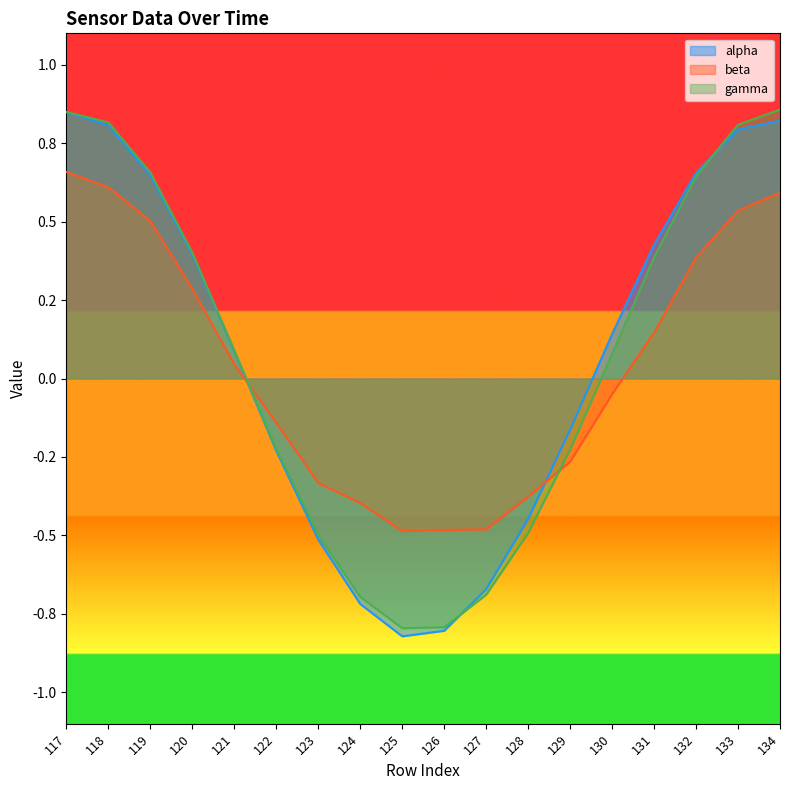

True or false: gamma has more than 1 interior local peaks.

False